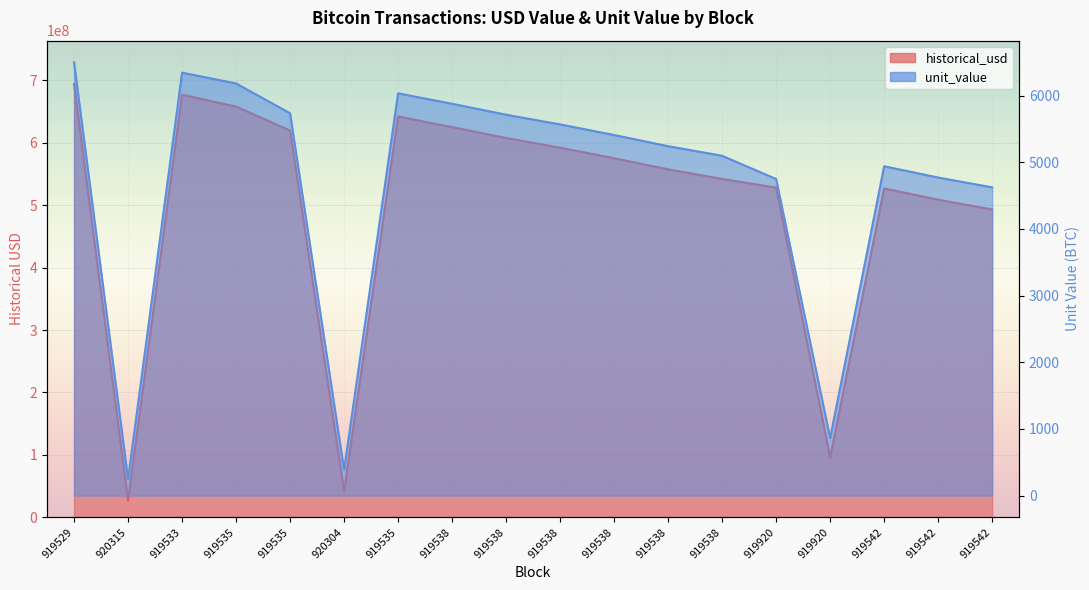

Is it true that unit_value equals 8737.8 at 919535?

False